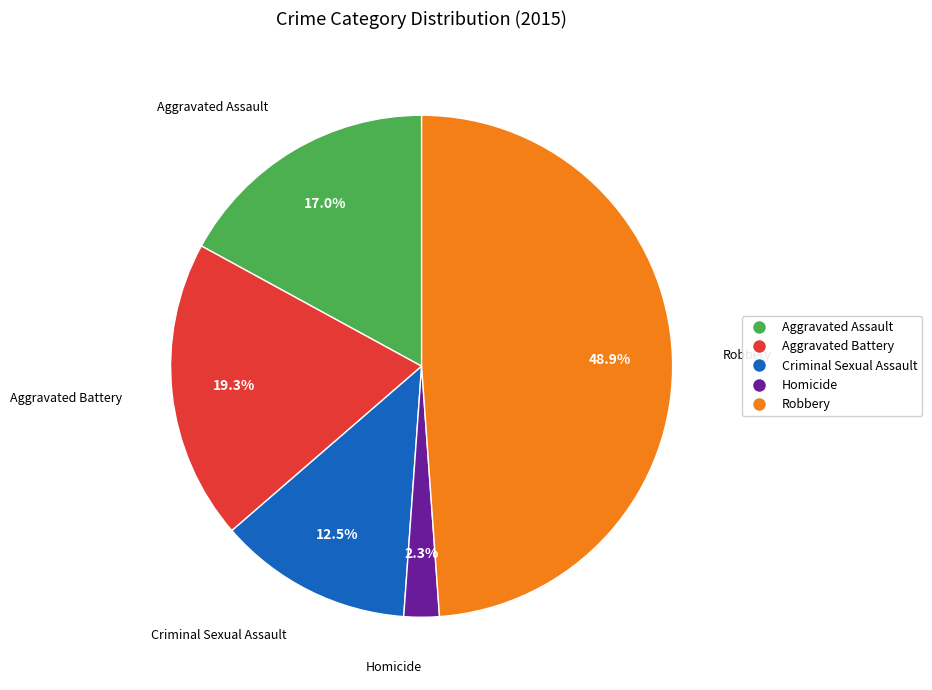

The Aggravated Assault slice represents 3% of the pie. True or false?

False